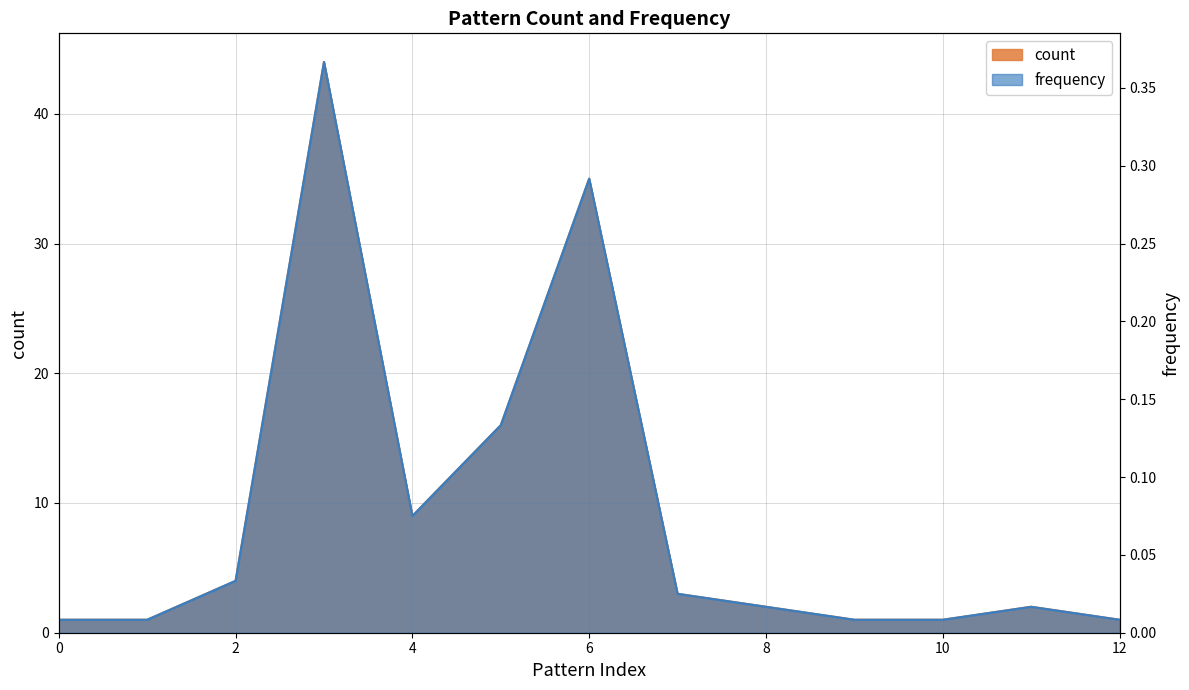

Is it true that count equals 6.3 at 2?

False